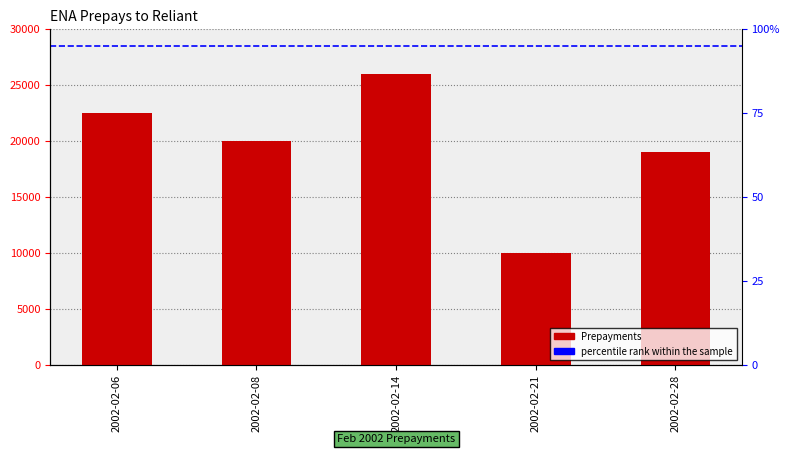

What is the difference between the second highest and second lowest values?

3500